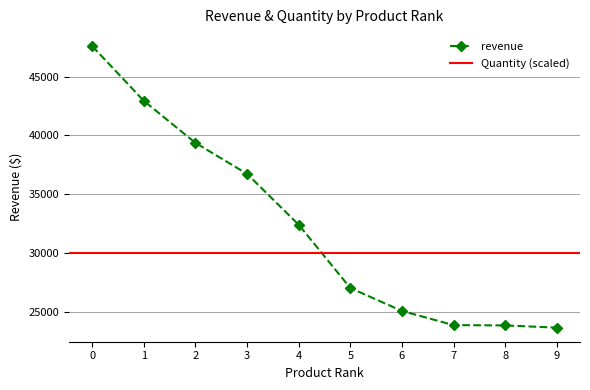

How many values are below 32390?

5